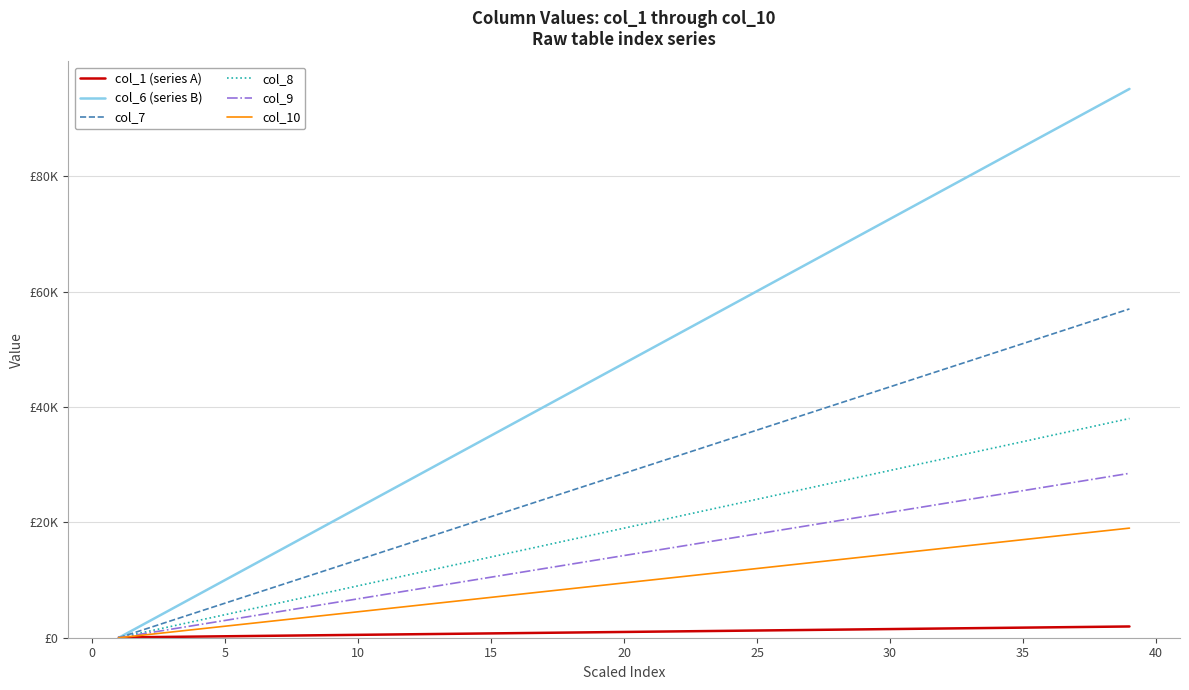

What are all the series names shown in the legend?

col_1 (series A), col_6 (series B), col_7, col_8, col_9, col_10